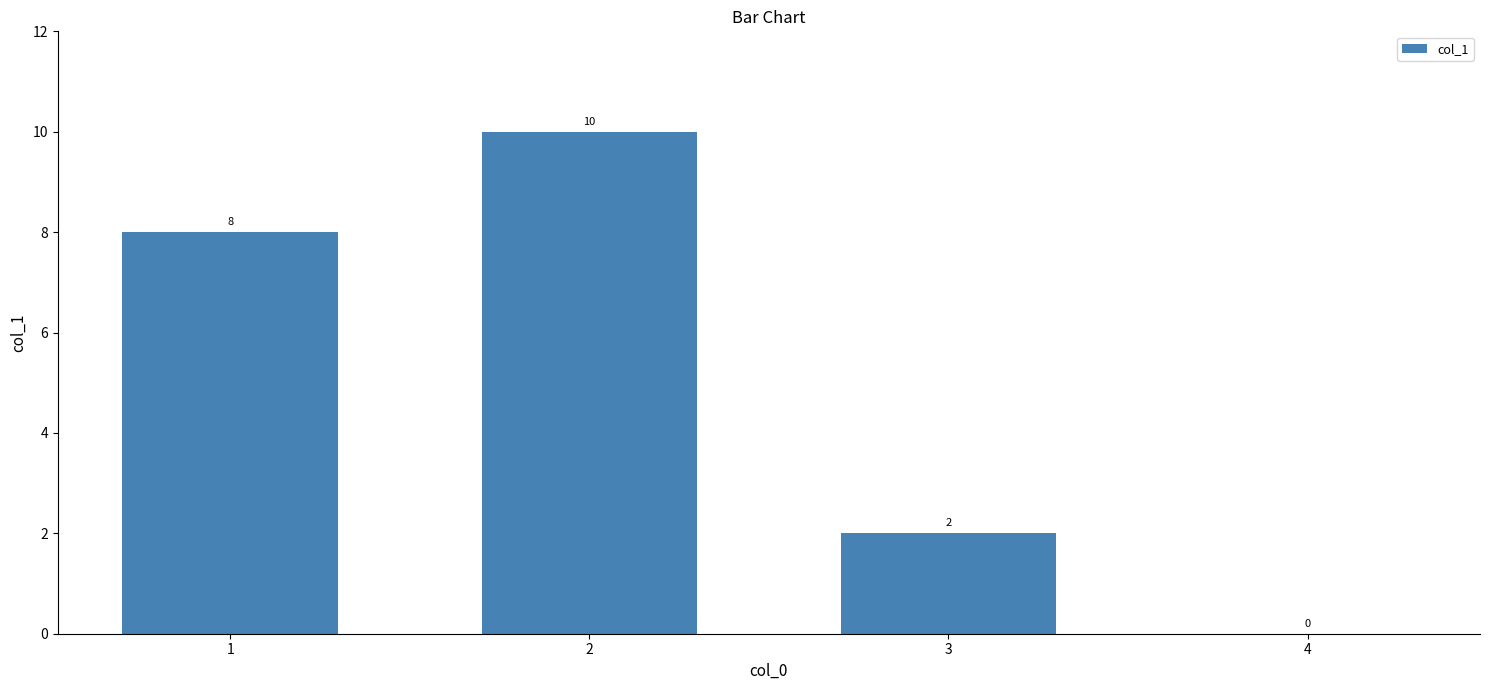

What is the sum of the values at 1 and 4?

8